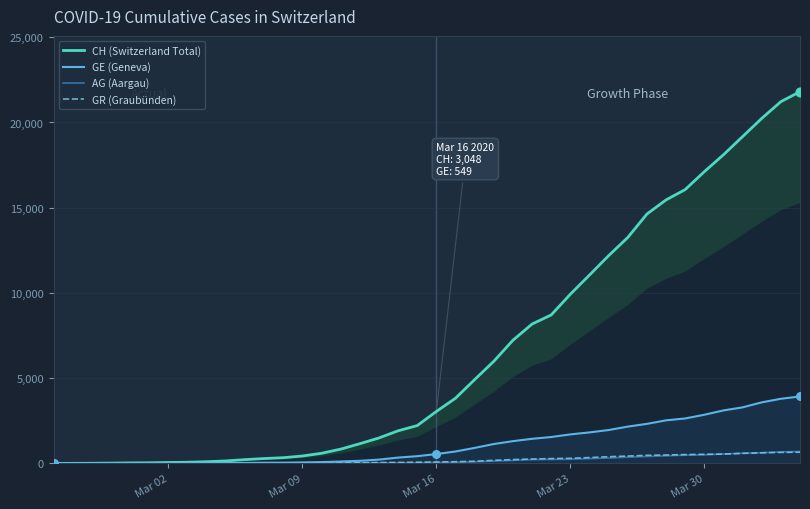

What are all the series names shown in the legend?

CH (Switzerland Total), GE (Geneva), AG (Aargau), GR (Graubünden)